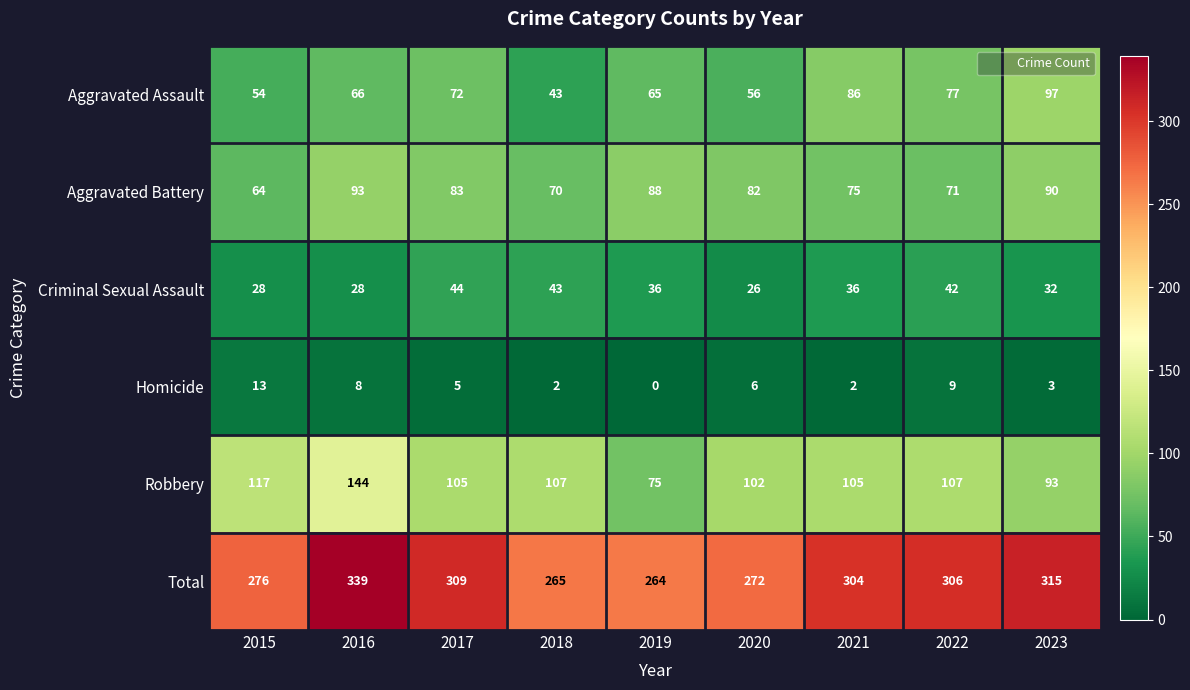

Is it true that Aggravated Assault equals 24 at 2016?

False